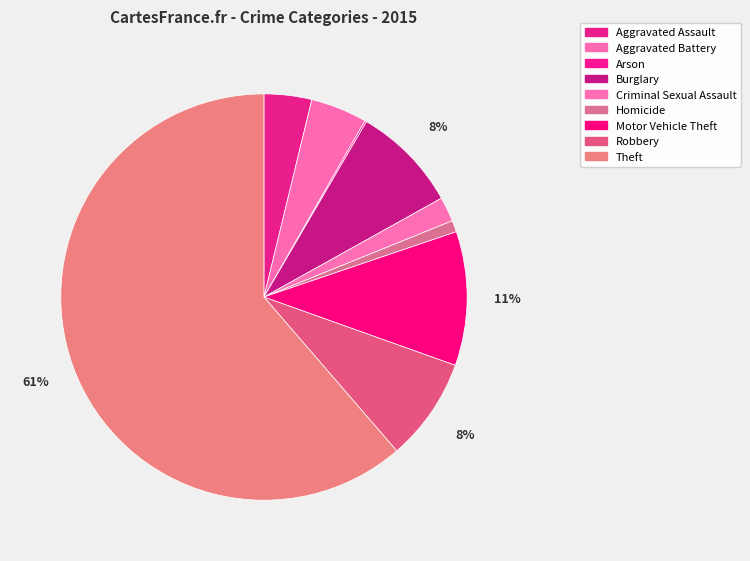

What percentage do Homicide and Theft together represent?

62.2%